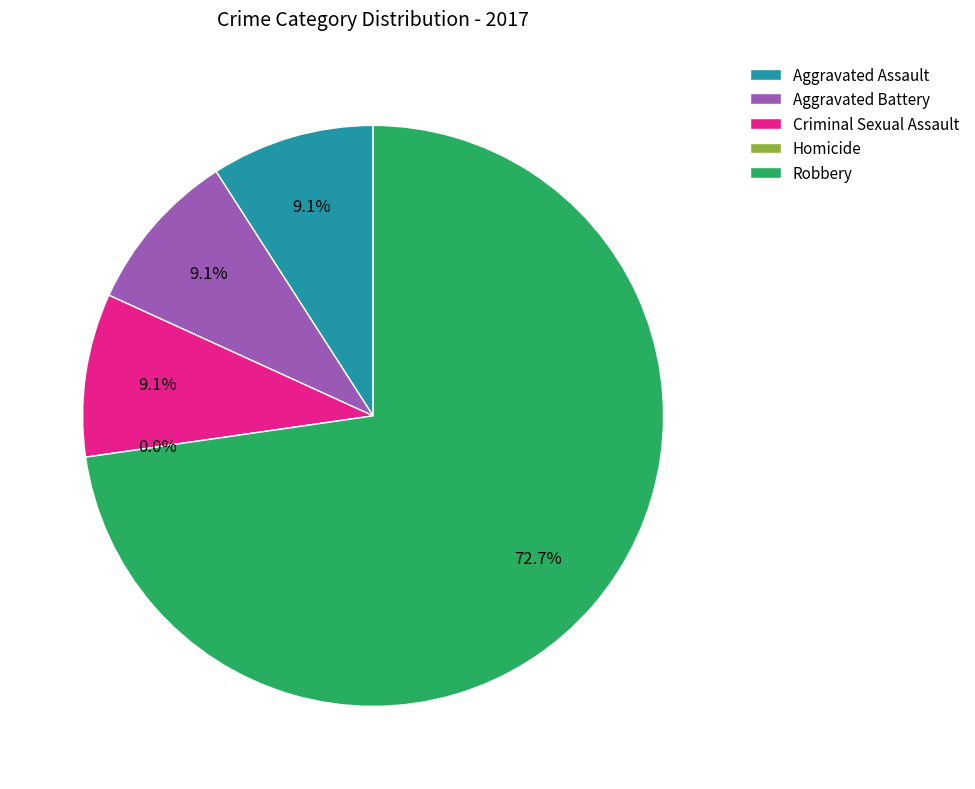

Which category has the smallest portion of the pie?

Homicide